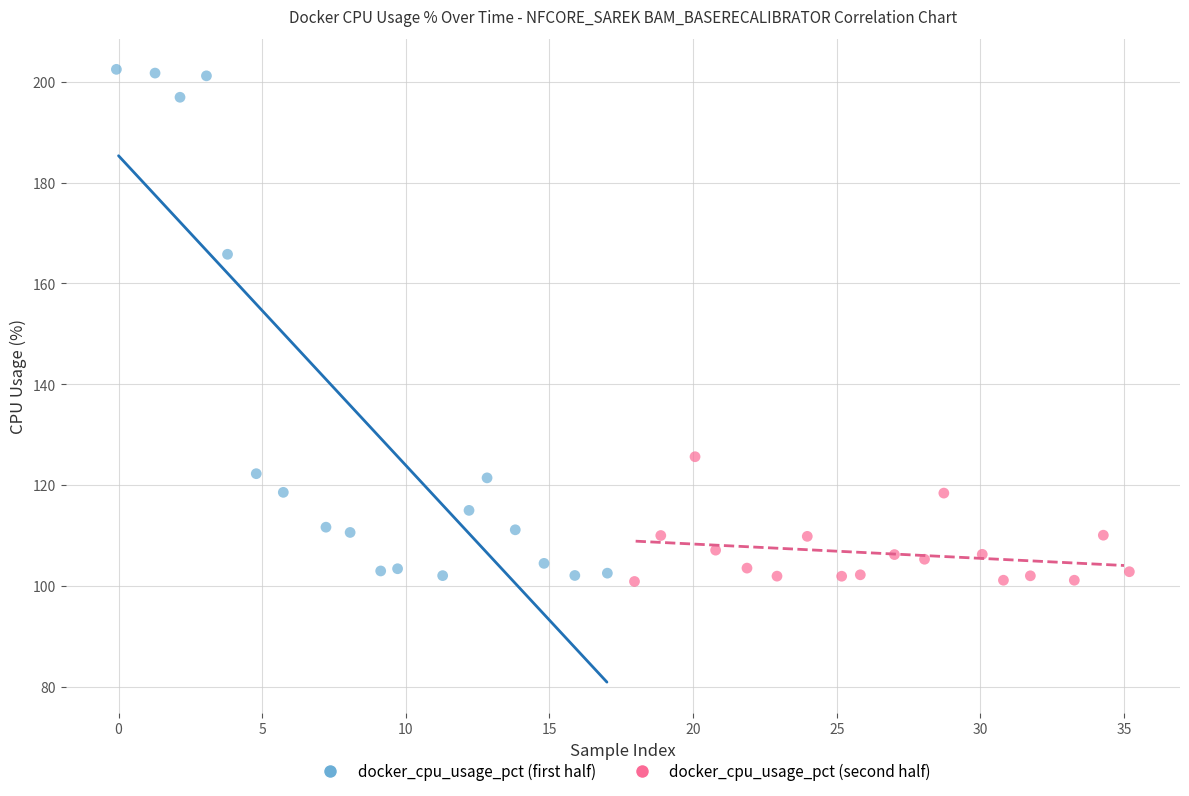

Which series has the widest spread of Y values?

docker_cpu_usage_pct (first half)